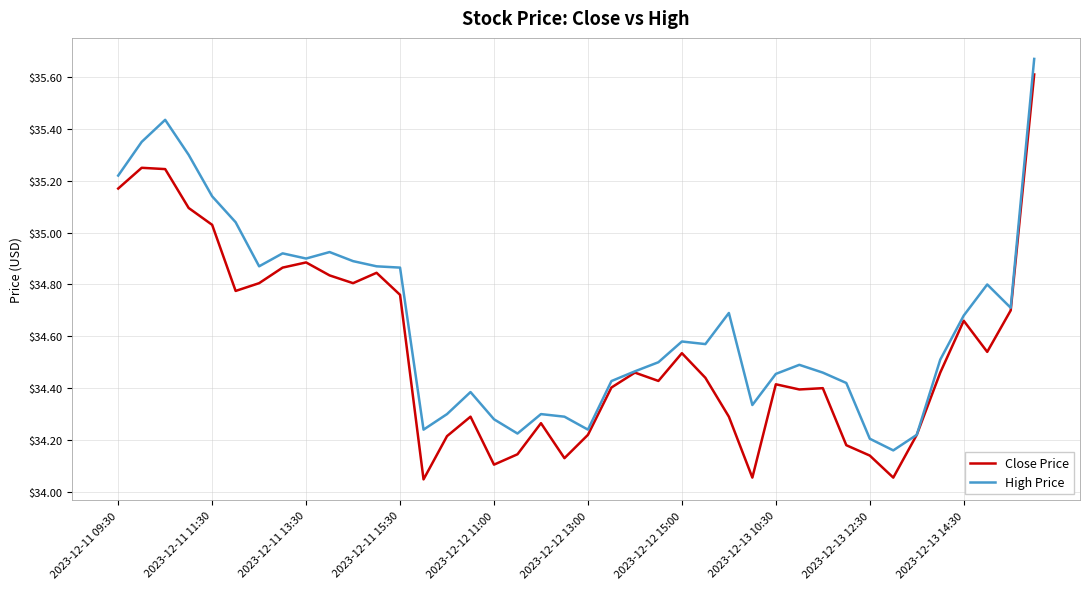

Which series has the largest total across all categories?

High Price